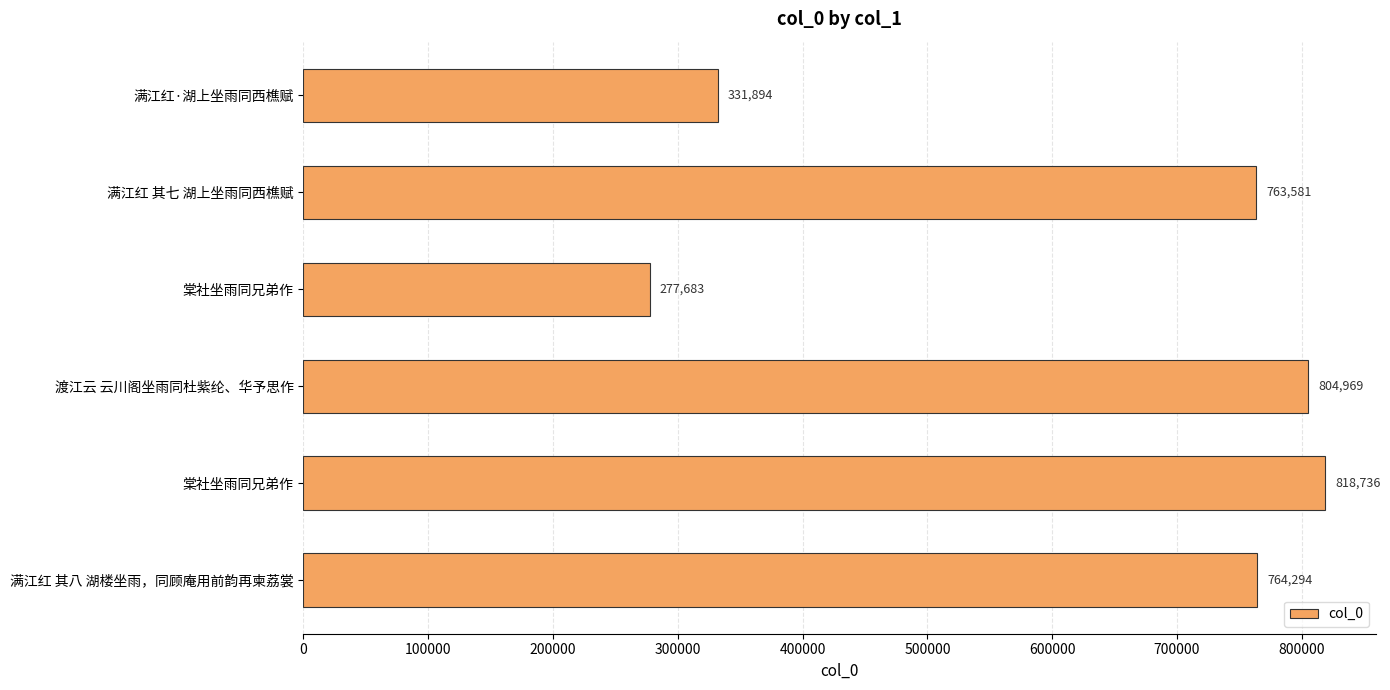

Are the bars grouped side by side (vs. stacked)?

No